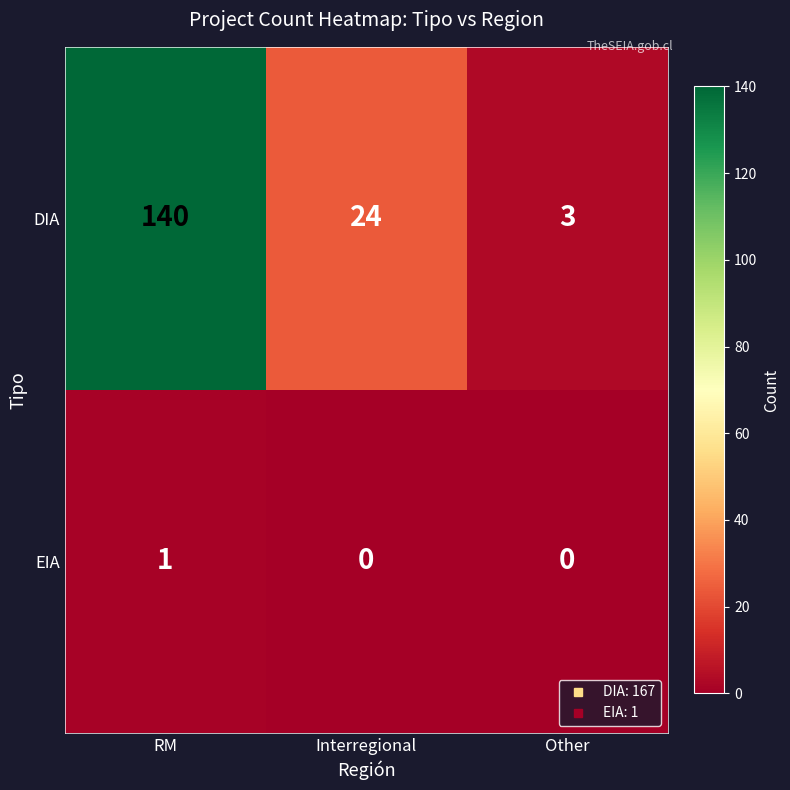

At which category does the chart reach its peak across all series?

RM